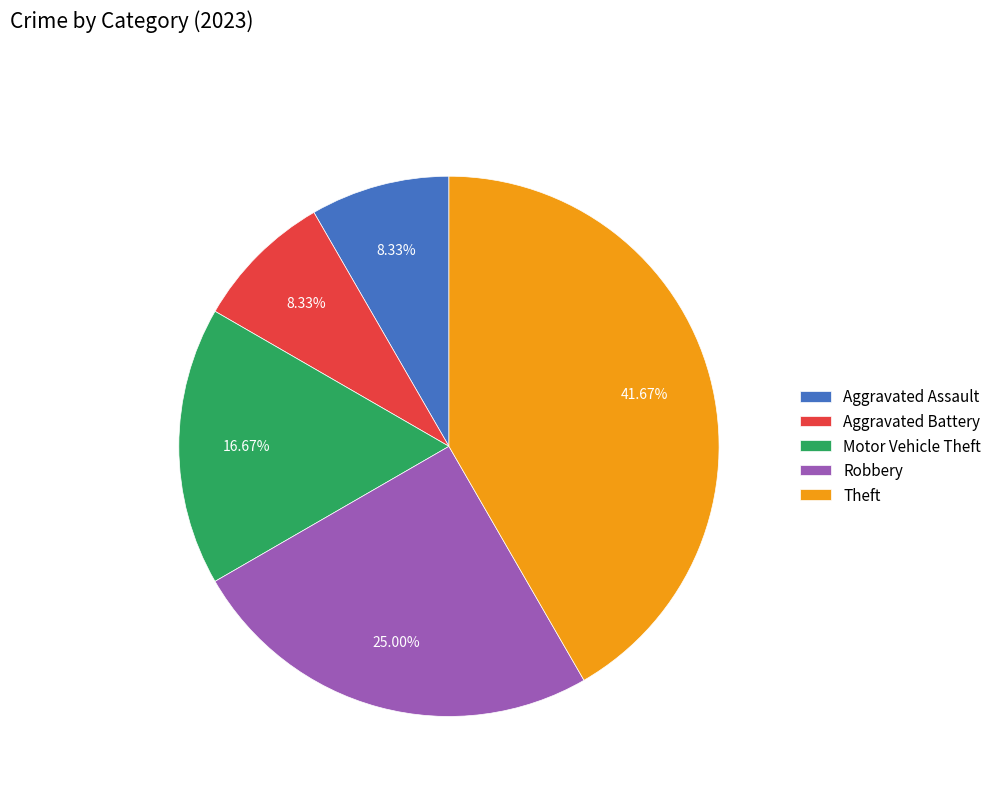

Does Theft represent more than half of the total?

No